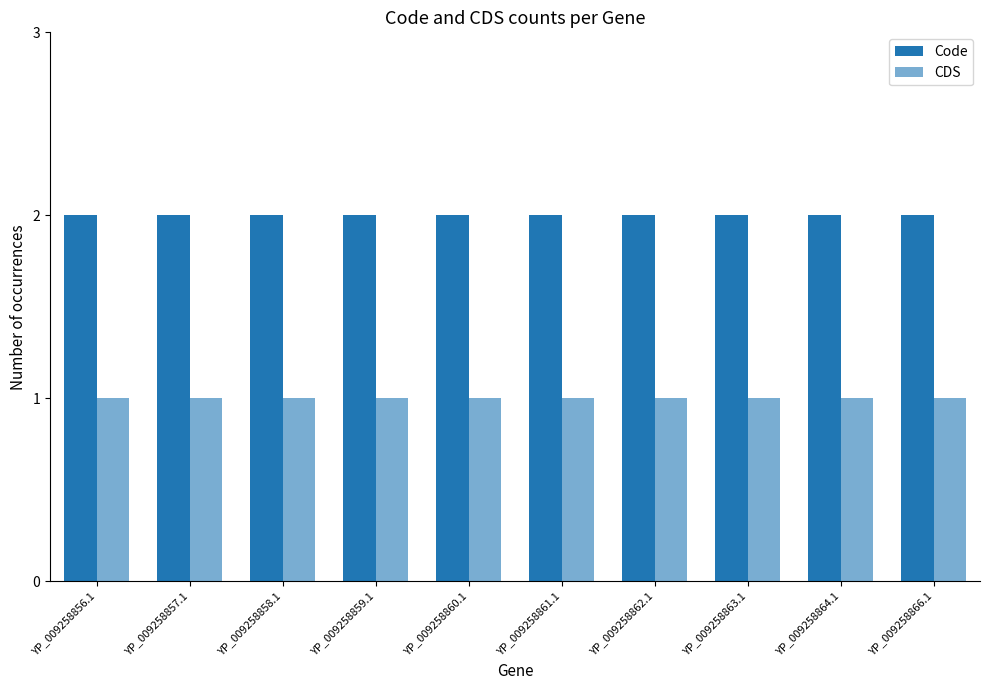

Are the bars grouped side by side (vs. stacked)?

Yes